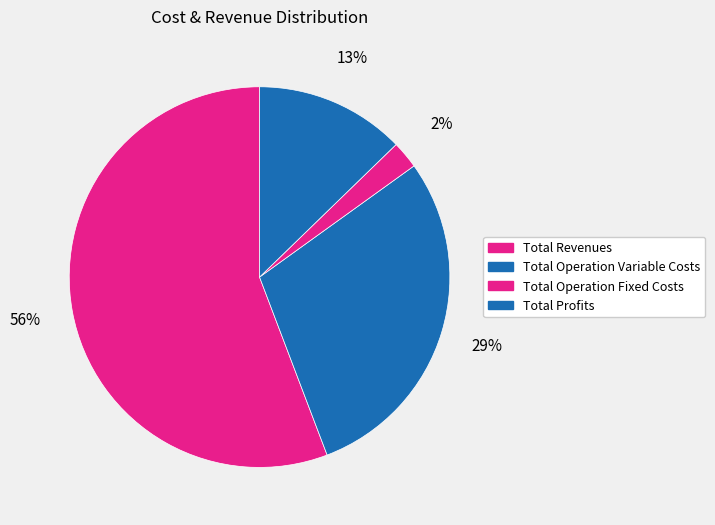

To the nearest percent, what is the average slice percentage?

25%